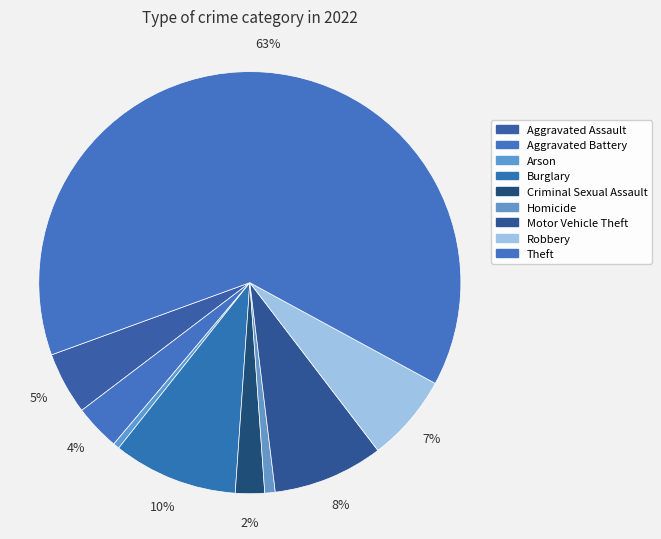

How many segments does this pie chart have?

9